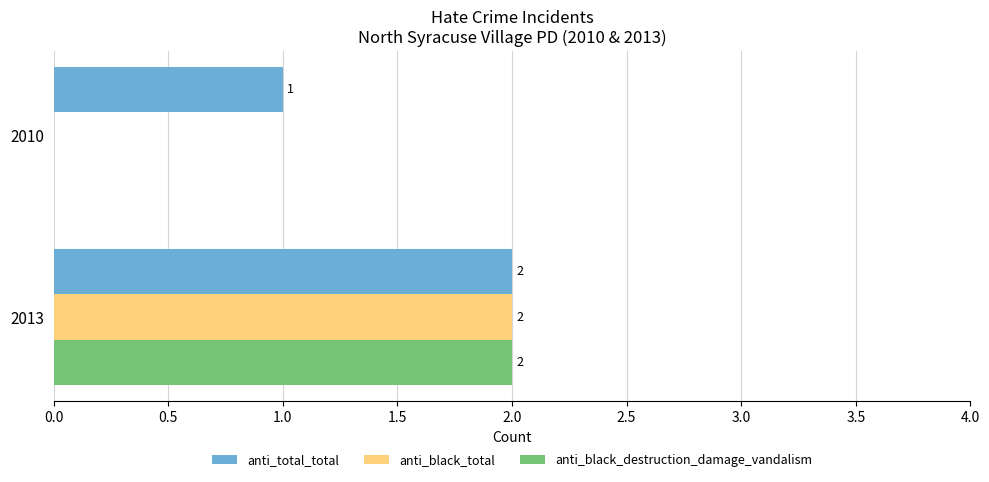

What is the sum of all anti_total_total values?

3